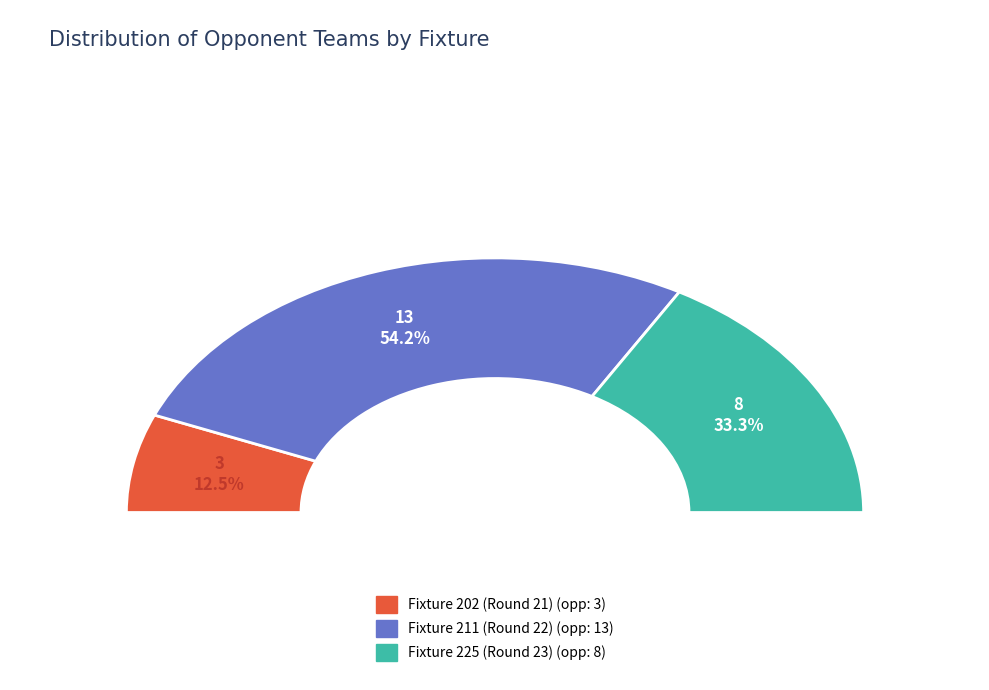

What is the smallest slice in the pie chart?

Fixture 202 (Round 21)